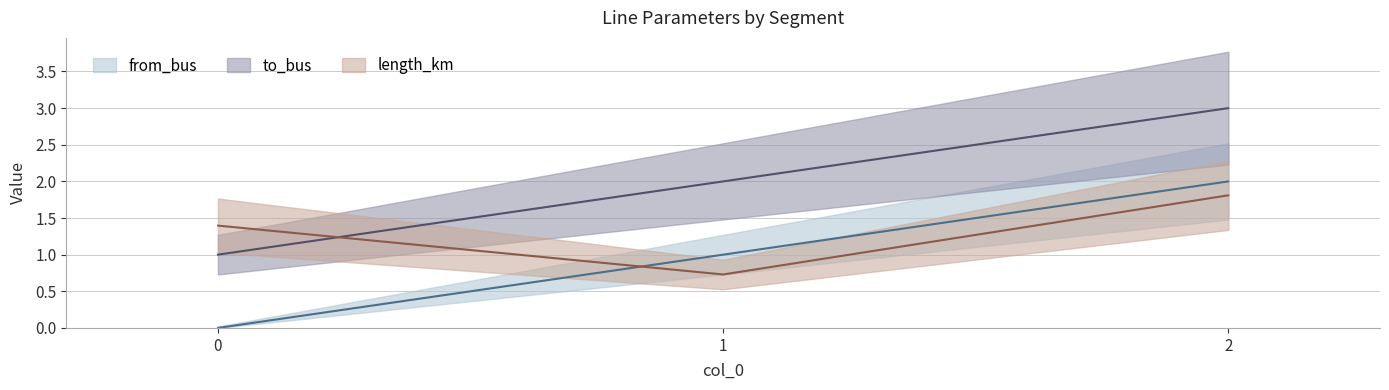

Which series changed the most between 1 and 2?

length_km